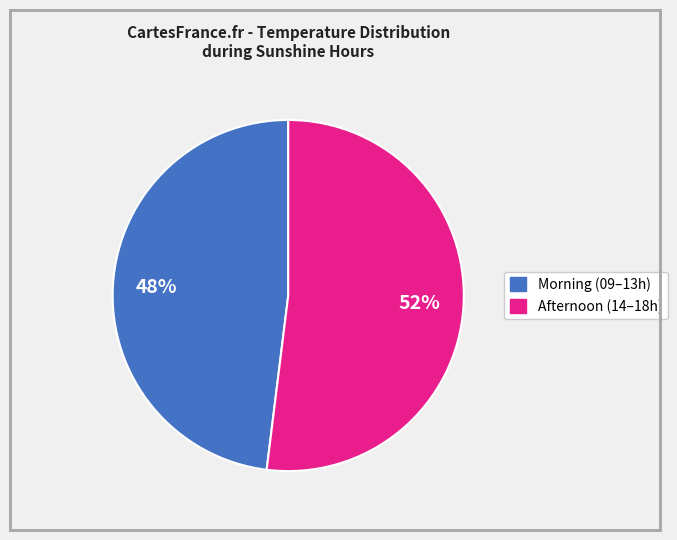

Is there any slice that represents more than half of the pie?

Yes